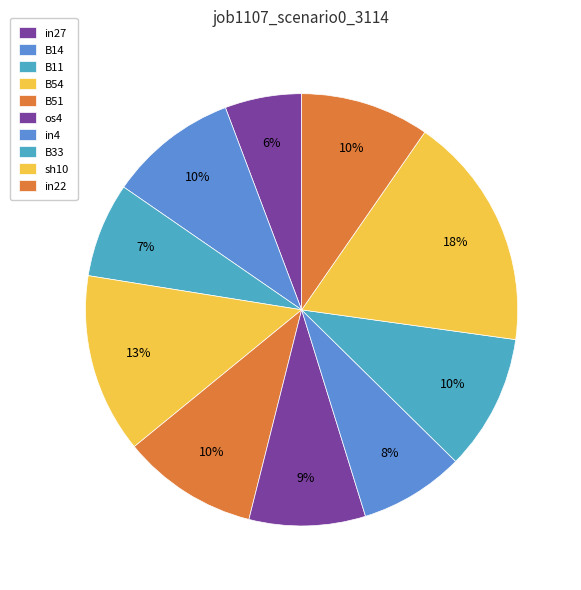

To the nearest percent, what portion does sh10 represent?

18%